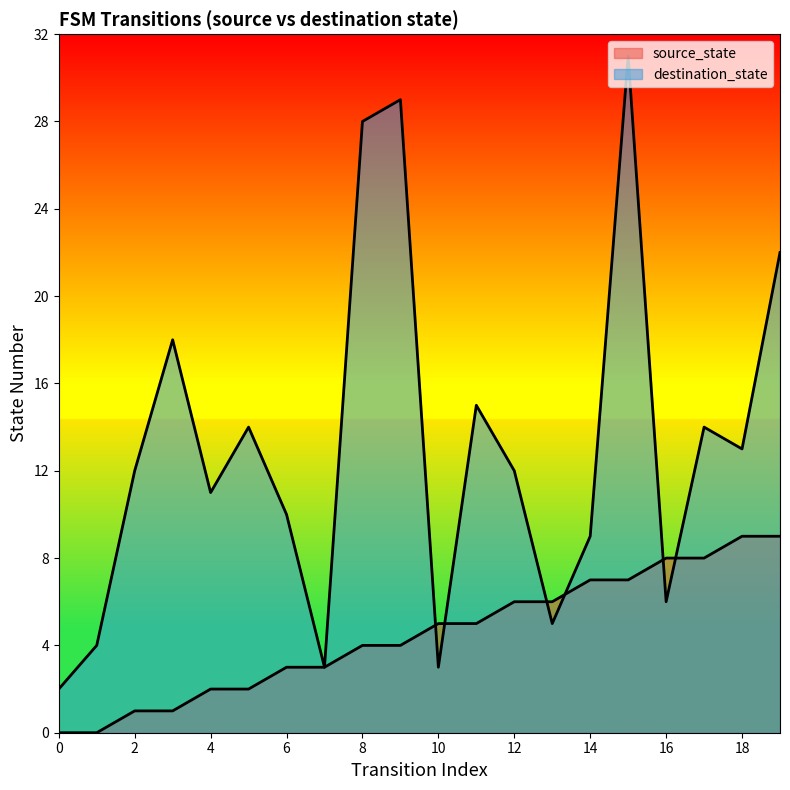

What is the sum of all destination_state values?

261